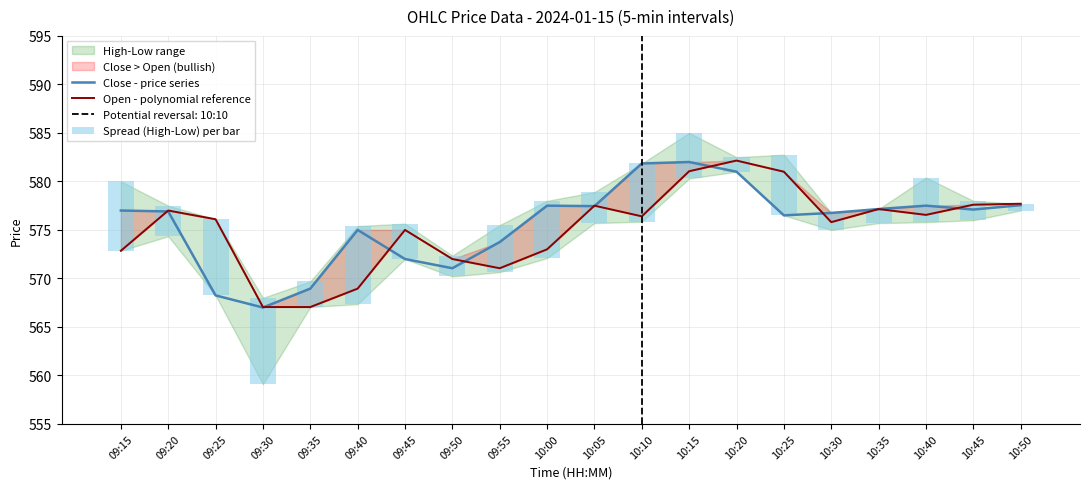

At 10:10, list the series in order from smallest to largest.

Spread (High-Low) per bar, Open - polynomial reference, Close - price series